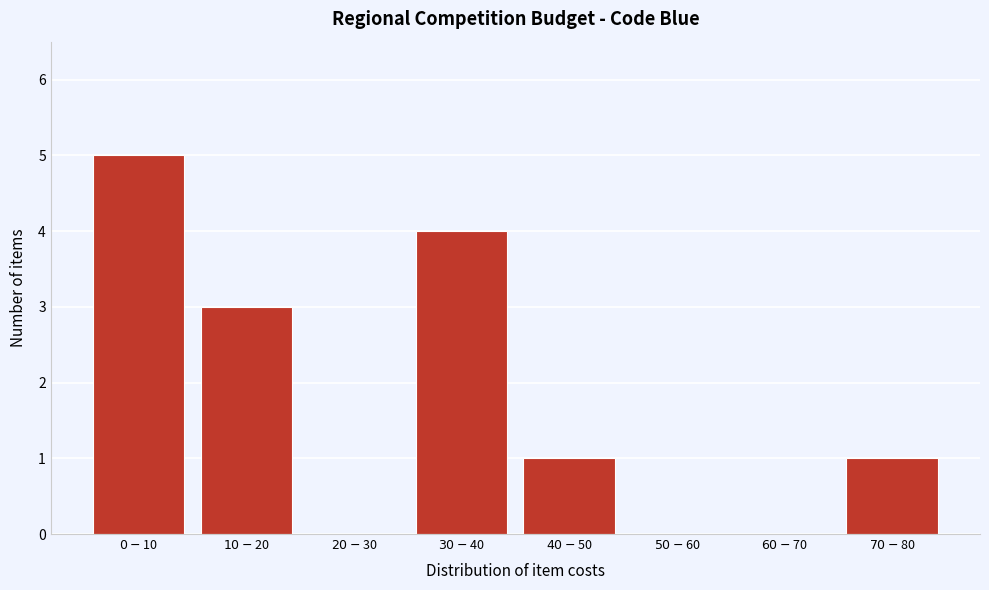

What is the greatest value displayed?

5